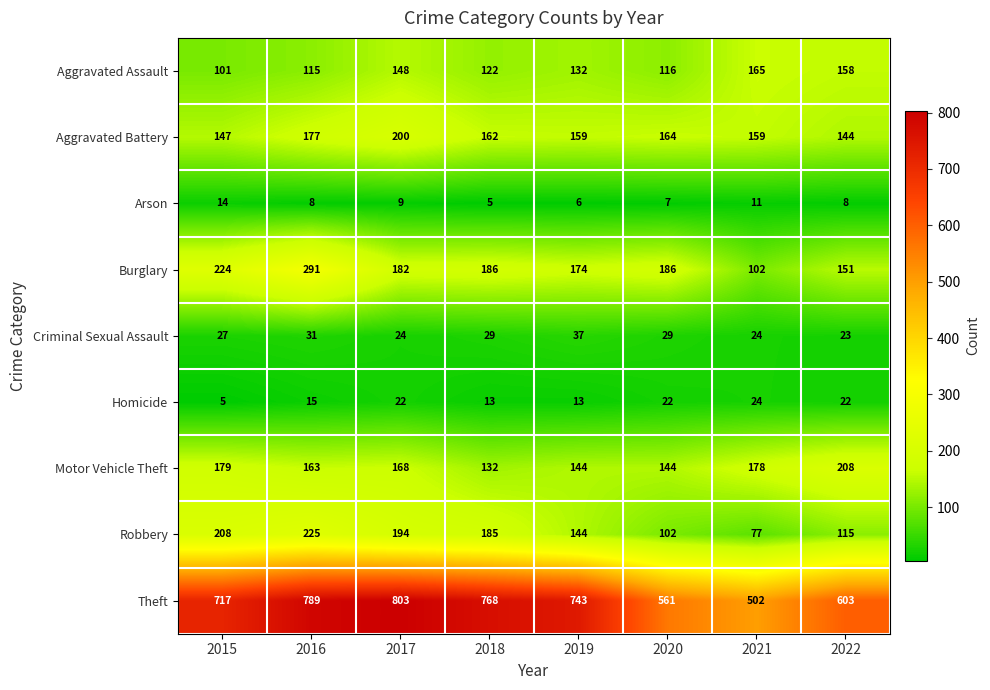

What is the difference between the highest and lowest values at 2021?

491